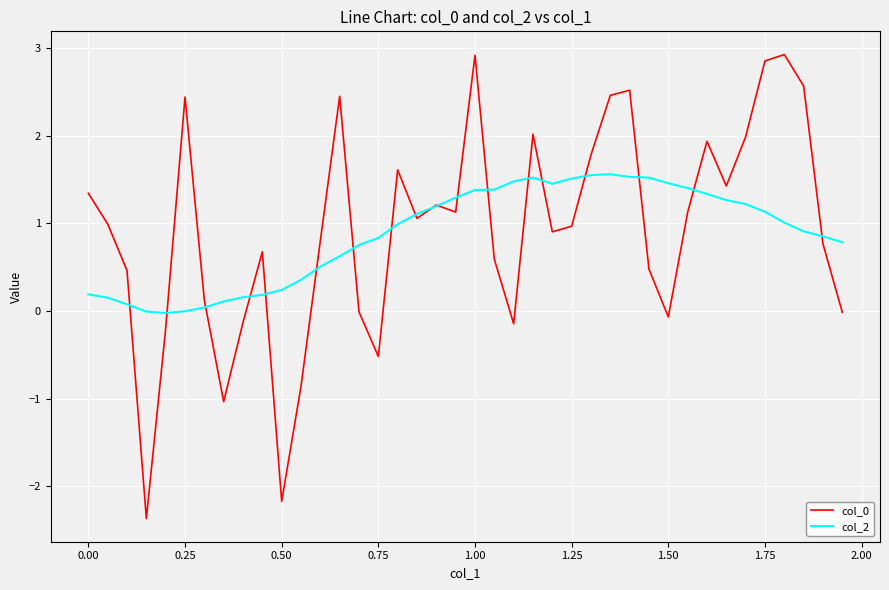

What is the minimum value shown in the chart?

-2.4